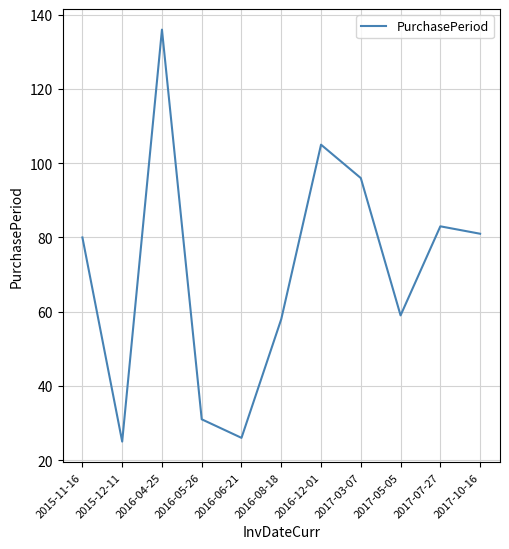

What is the average value?

71